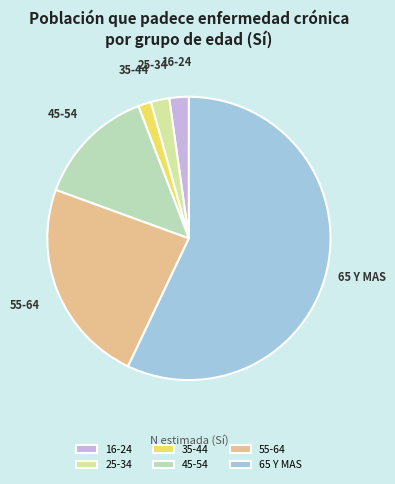

Count the number of slices in the pie.

6